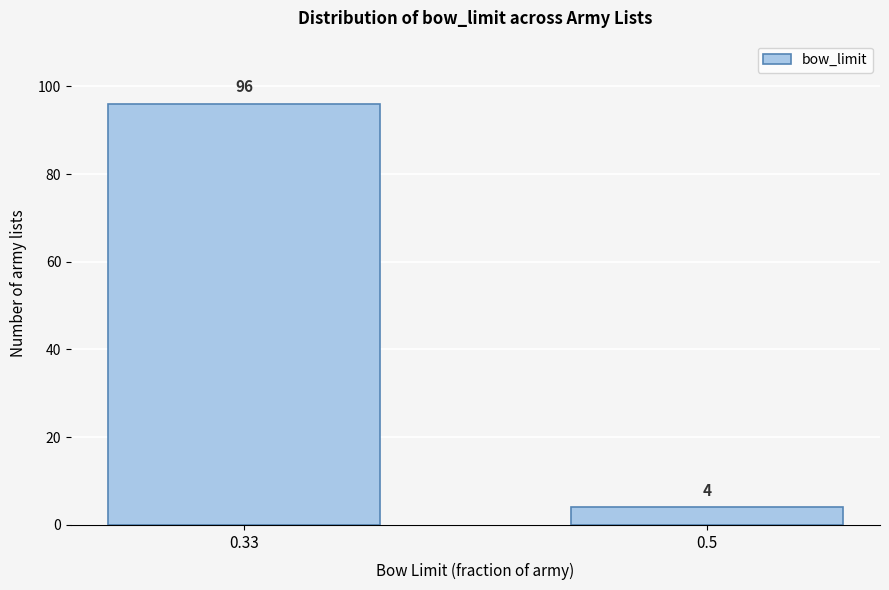

Reading right to left, transcribe all the data shown in this chart.

0.5=4	0.33=96